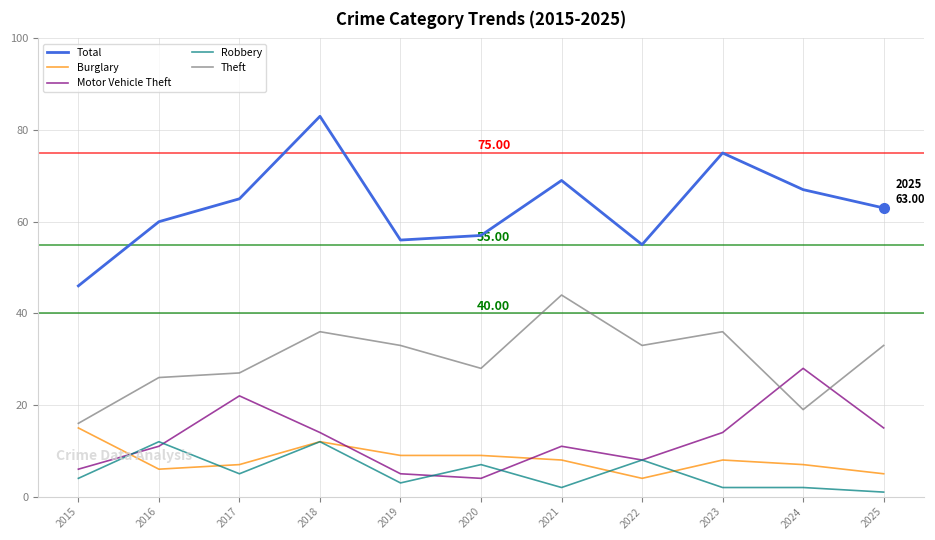

Reading left to right, what are all the values shown in this chart?

Total: 46	60	65	83	56	57	69	55	75	67	63
Burglary: 15	6	7	12	9	9	8	4	8	7	5
Motor Vehicle Theft: 6	11	22	14	5	4	11	8	14	28	15
Robbery: 4	12	5	12	3	7	2	8	2	2	1
Theft: 16	26	27	36	33	28	44	33	36	19	33